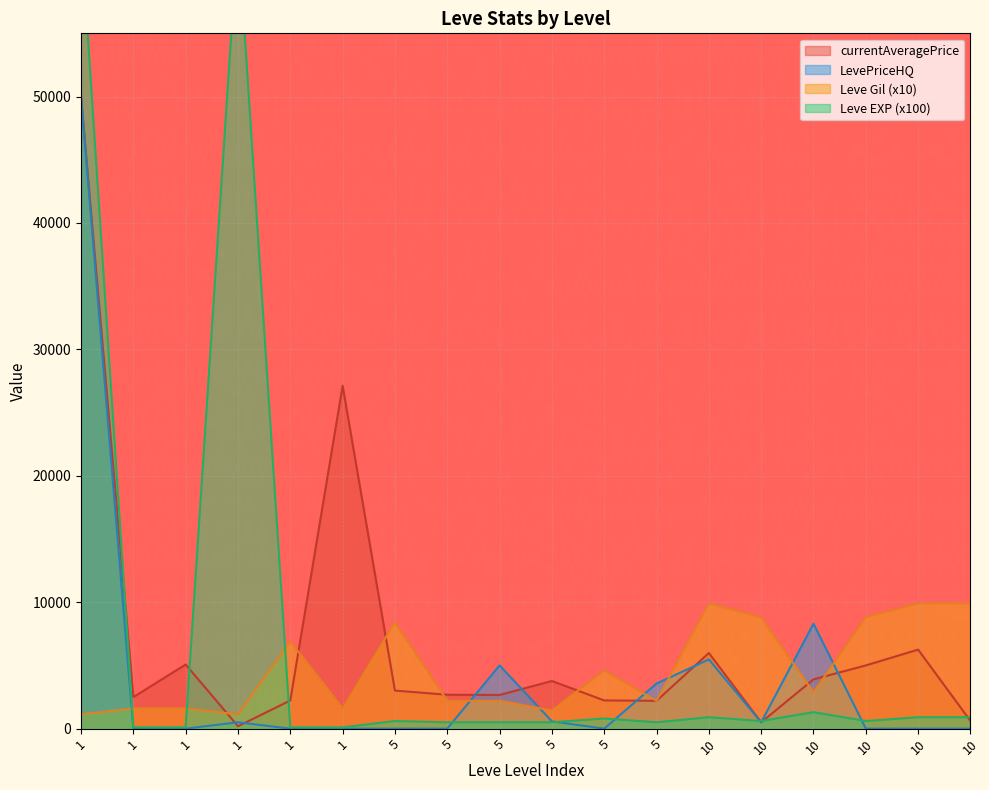

How many data points does each series have?

18